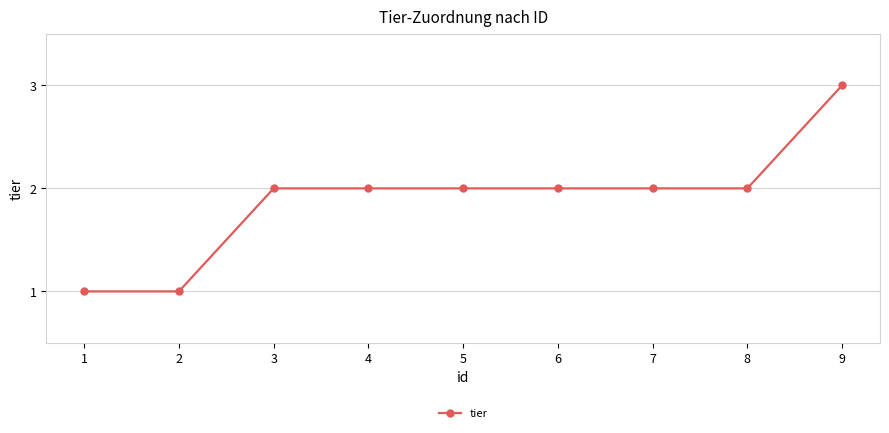

Reading right to left, transcribe all the data shown in this chart.

3	2	2	2	2	2	2	1	1